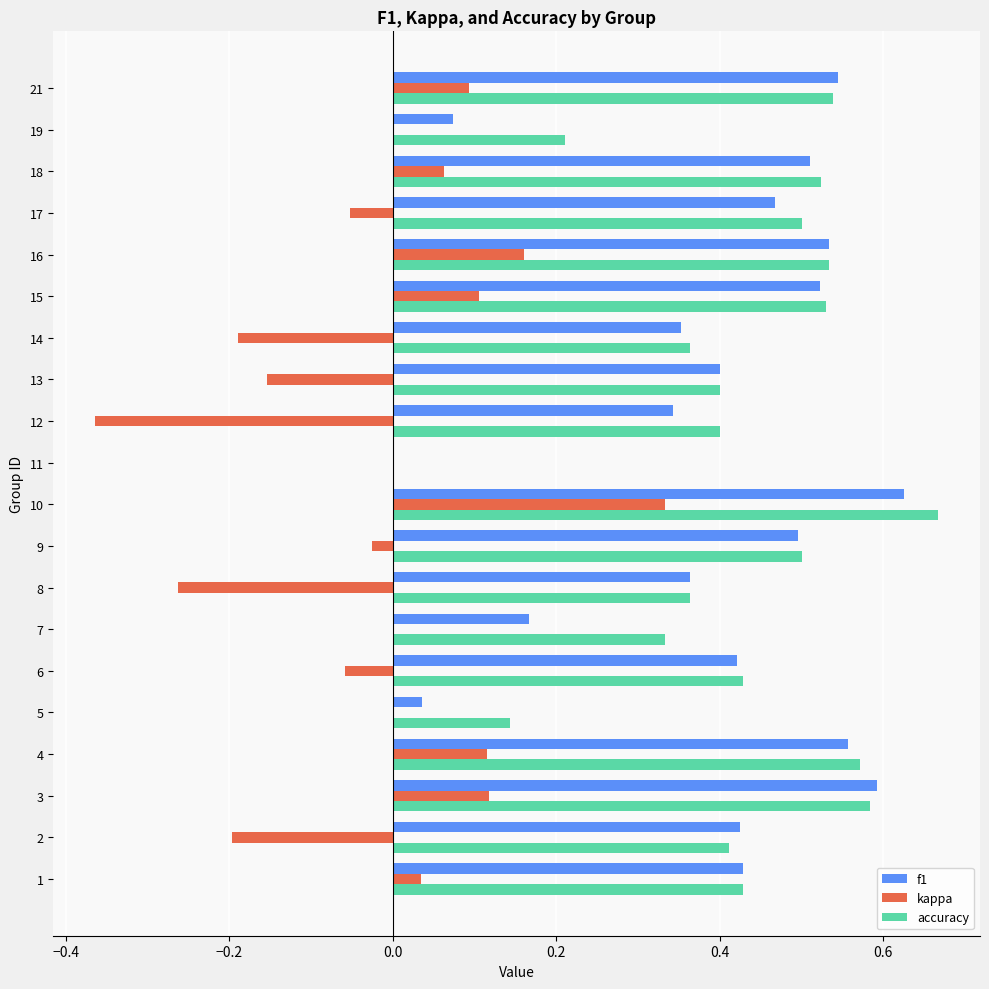

At which category is the sum across all series the highest?

10